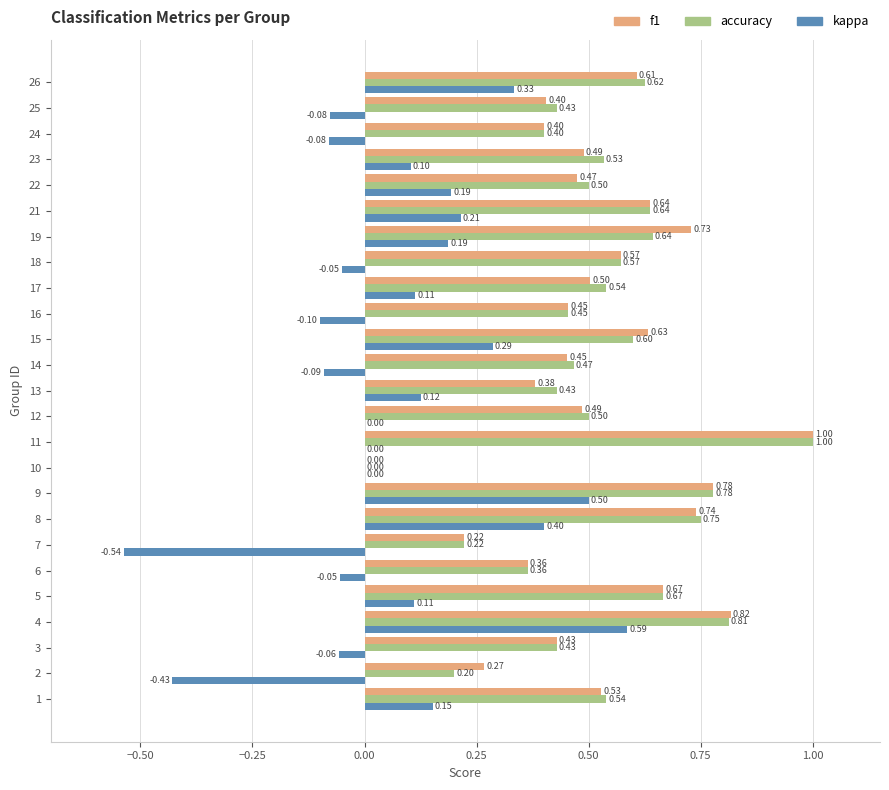

Is the value of kappa at 7 greater than the value of f1 at 15?

No